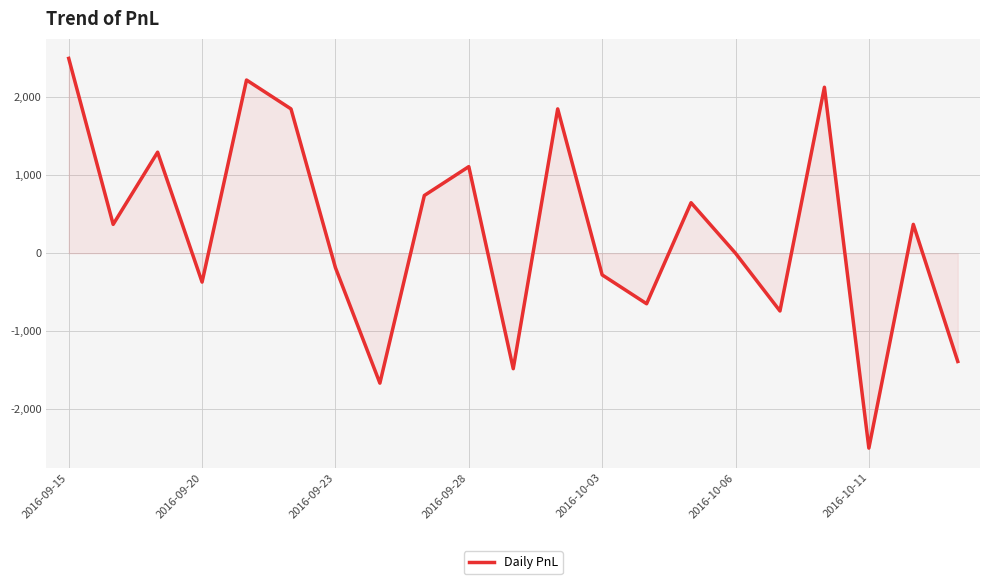

What is the difference between the maximum and minimum values?

4995.0